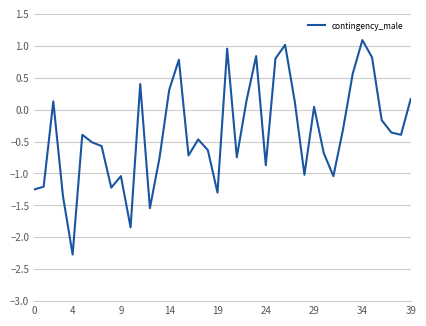

What is the difference between the maximum and minimum values?

3.4